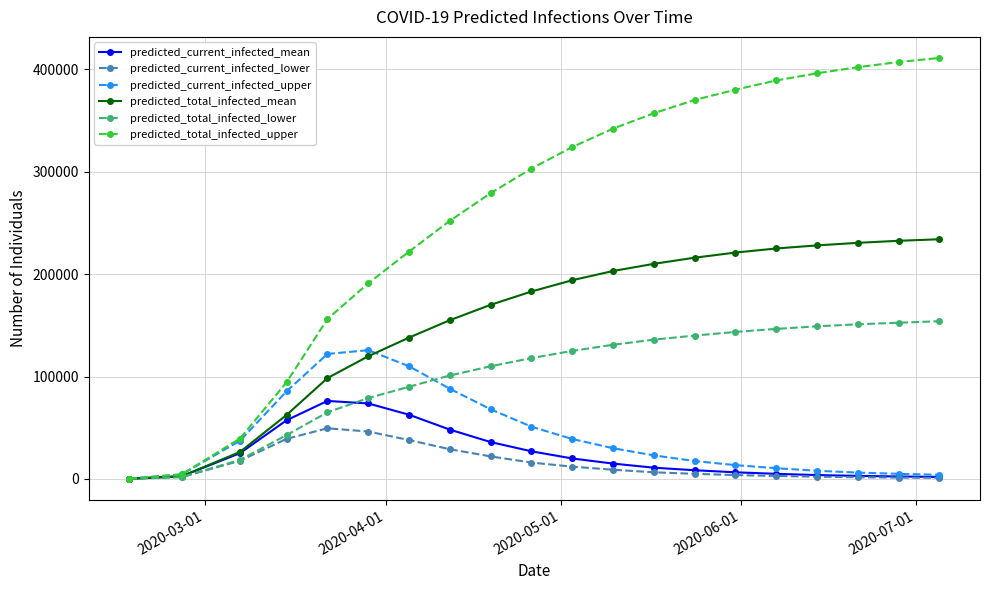

Which series has the largest total across all categories?

predicted_total_infected_upper